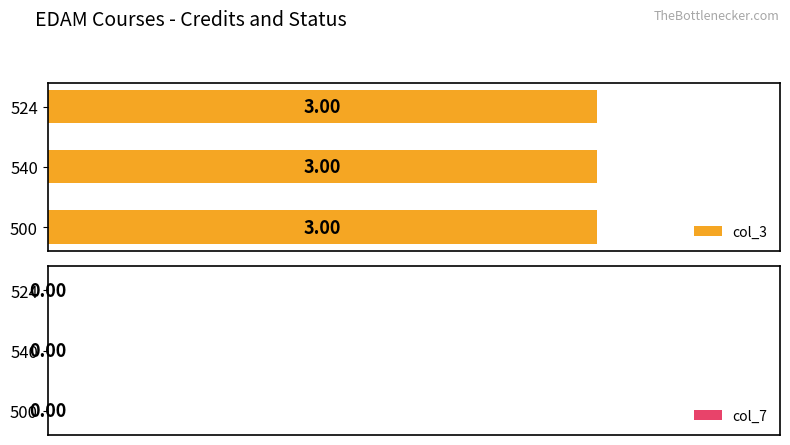

Does the chart contain any negative values?

No